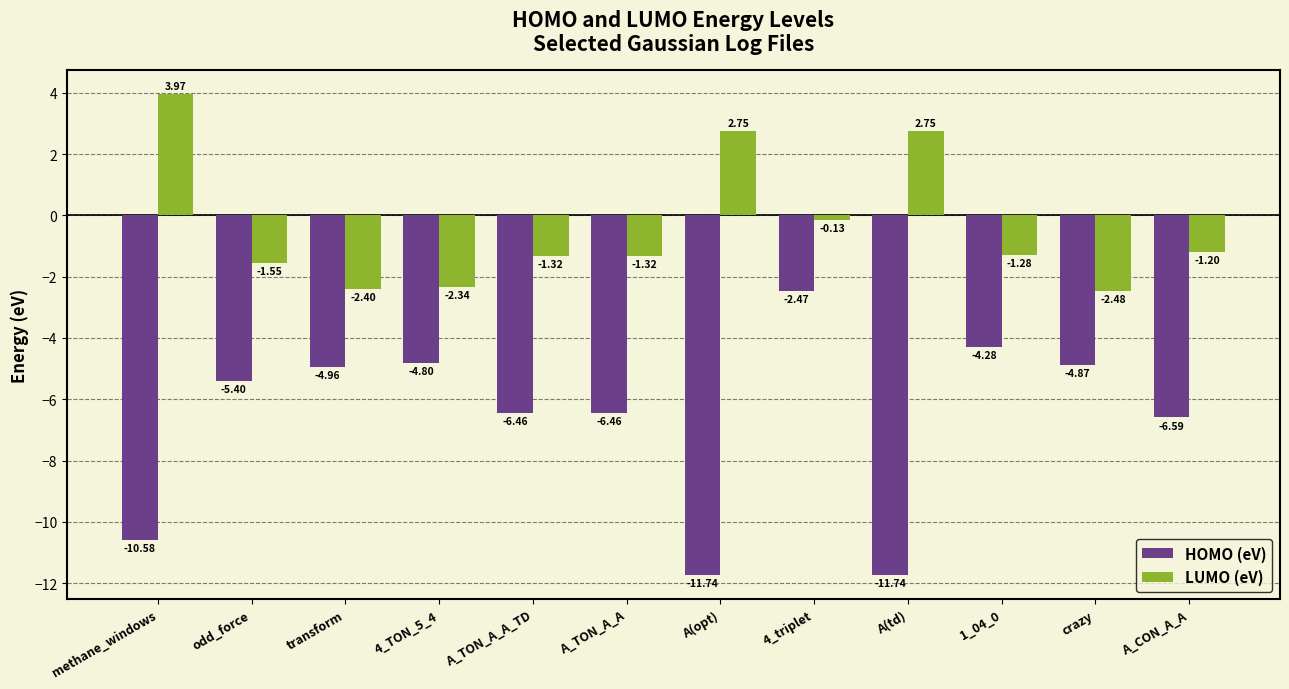

What are all the series names shown in the legend?

HOMO (eV), LUMO (eV)